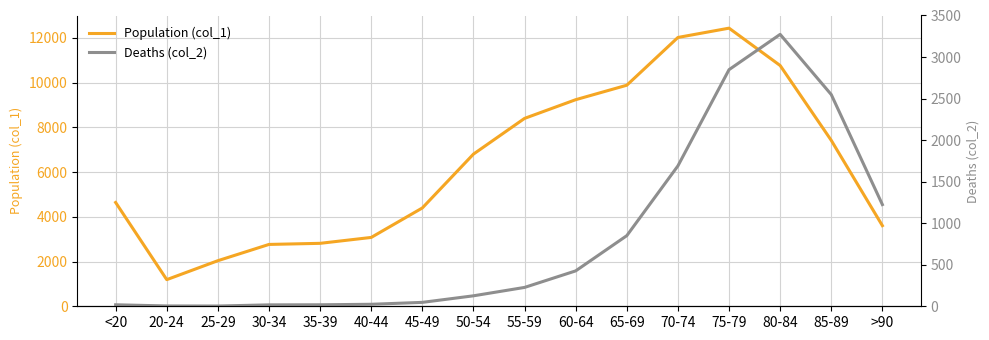

Where is the first local maximum for Population (col_1)?

75-79